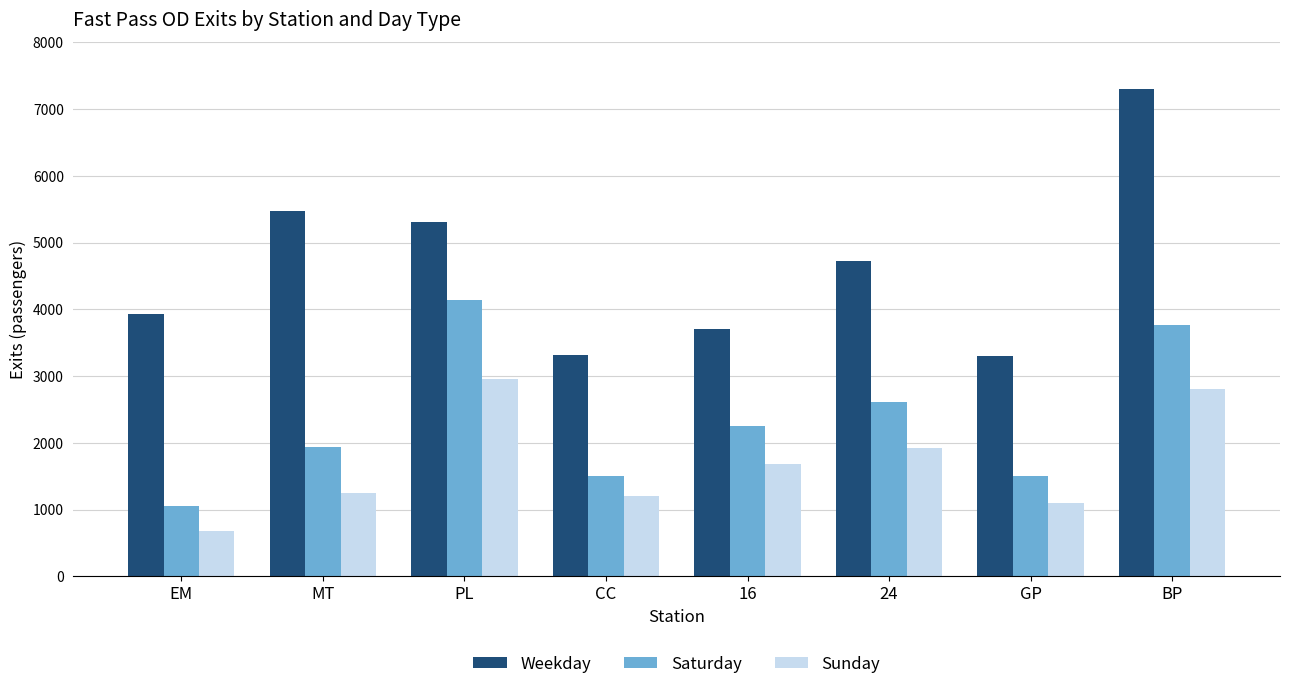

At which category is the sum across all series the highest?

BP